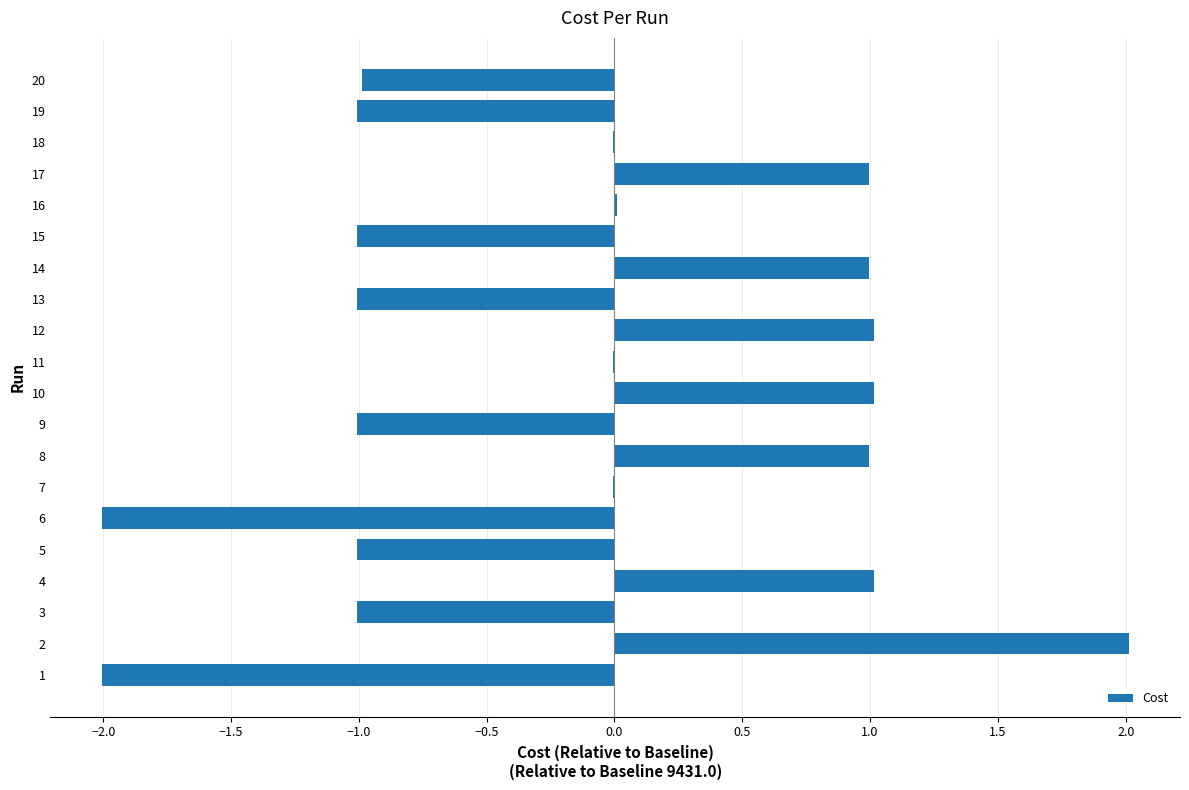

What is the greatest value displayed?

2.0